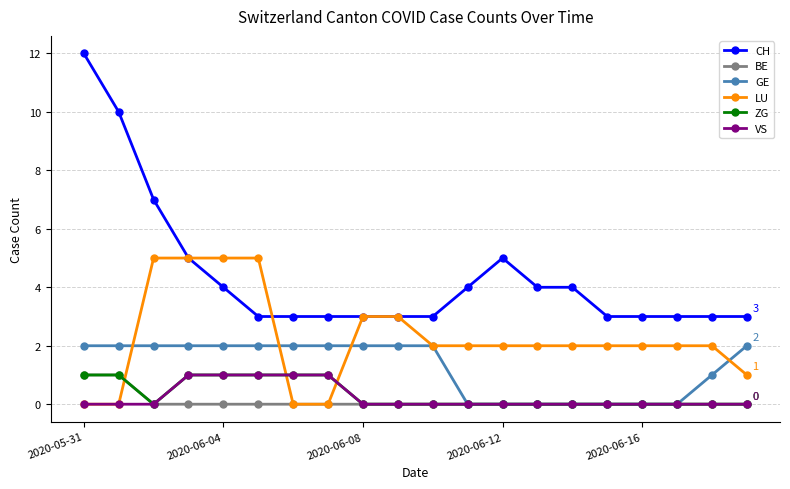

Is this an area chart (filled region under the line)?

No